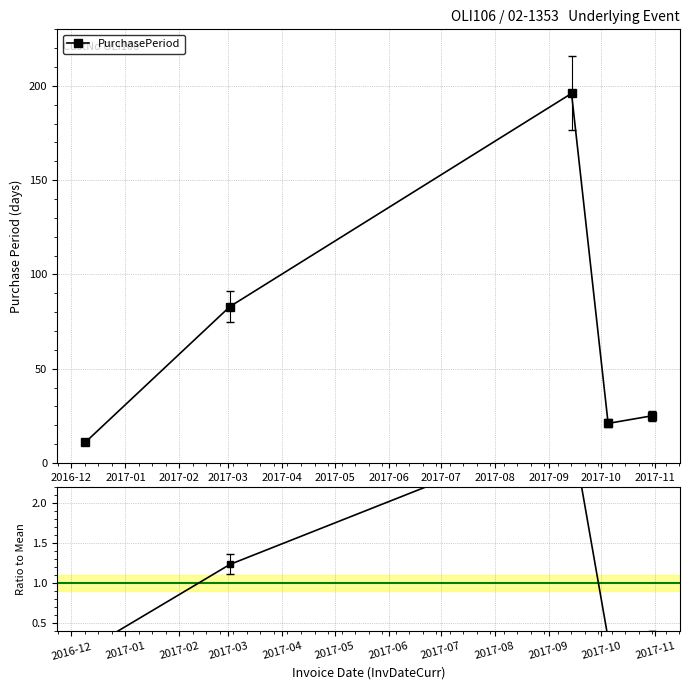

What is the value of the 5th point from the left?

0.4